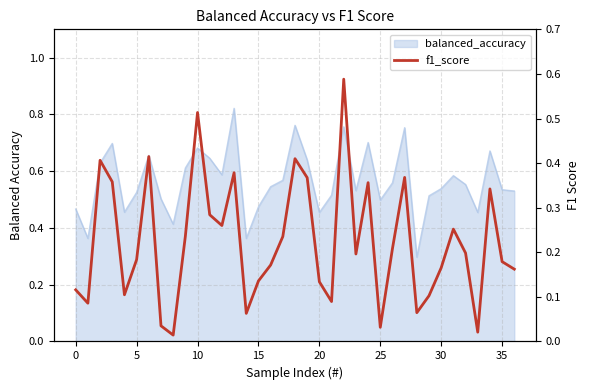

How many interior local peaks (higher than both neighbors) does the data have?

10